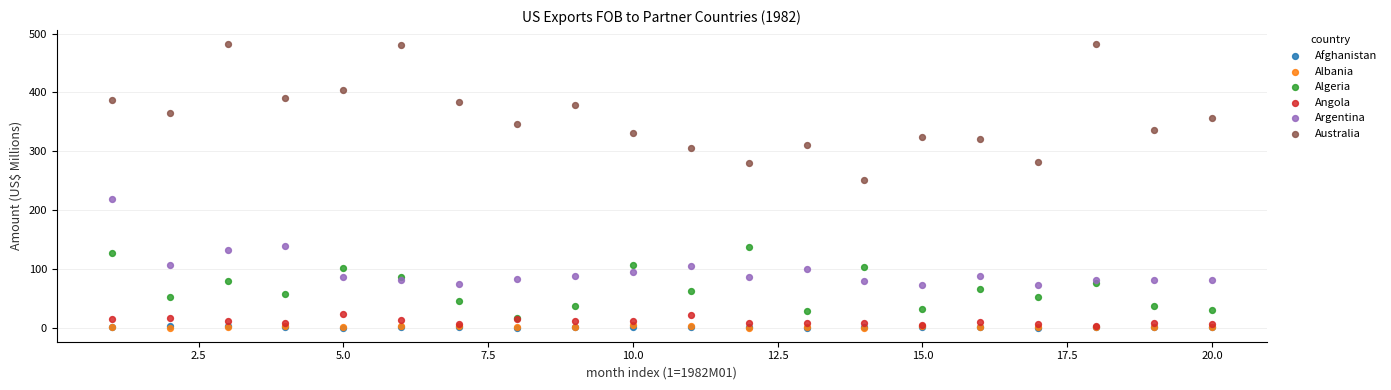

What are all the series names shown in the legend?

Afghanistan, Albania, Algeria, Angola, Argentina, Australia